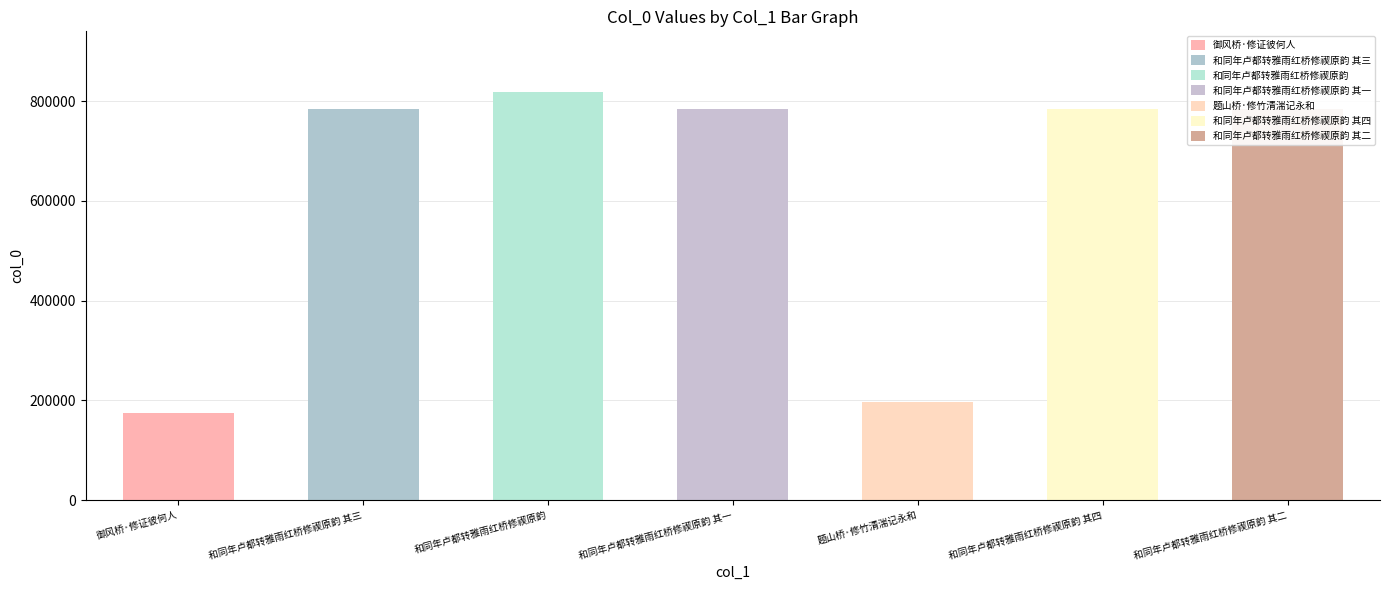

What position from the right is 和同年卢都转雅雨红桥修禊原韵 其四?

2